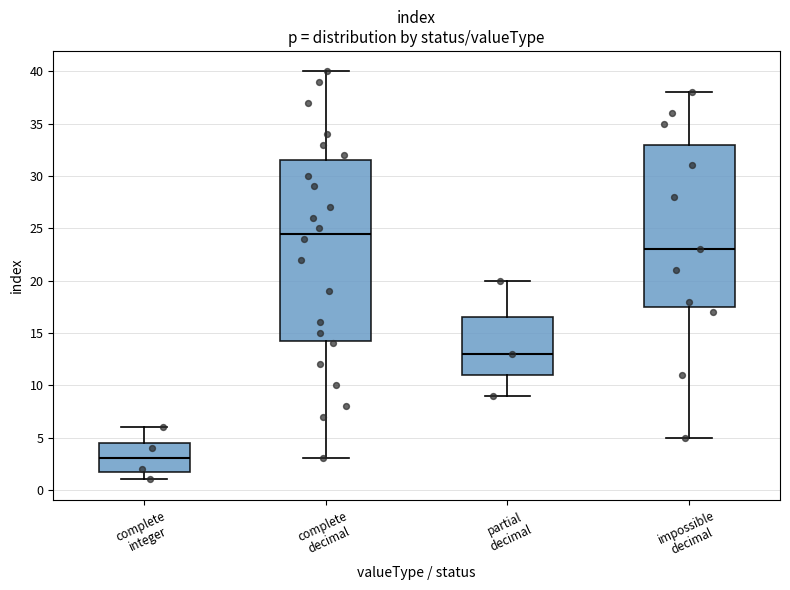

Reading left to right, transcribe this box plot: for each box, give where its median line is, the range the box spans, and where its two whiskers end, as read against the y-axis. The values are not printed on the chart, so give them approximately, as read against the axis.

complete integer: median 3.0, box 2.0 to 4.5, whiskers 1.0 to 6.0
complete decimal: median 24.5, box 14.5 to 31.5, whiskers 3.0 to 40.0
partial decimal: median 13.0, box 11.0 to 16.5, whiskers 9.0 to 20.0
impossible decimal: median 23.0, box 17.5 to 33.0, whiskers 5.0 to 38.0